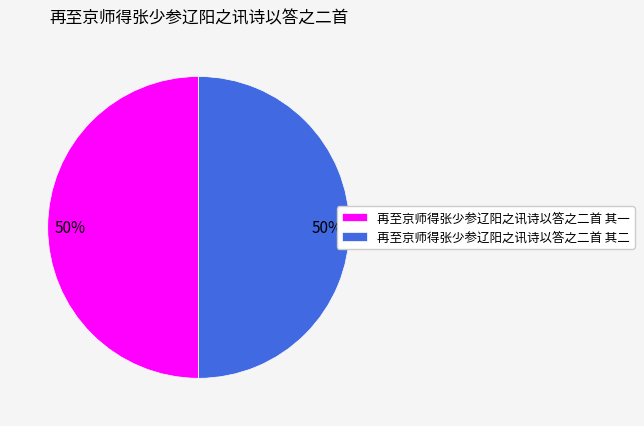

The 再至京师得张少参辽阳之讯诗以答之二首 其二 slice represents 38% of the pie. True or false?

False